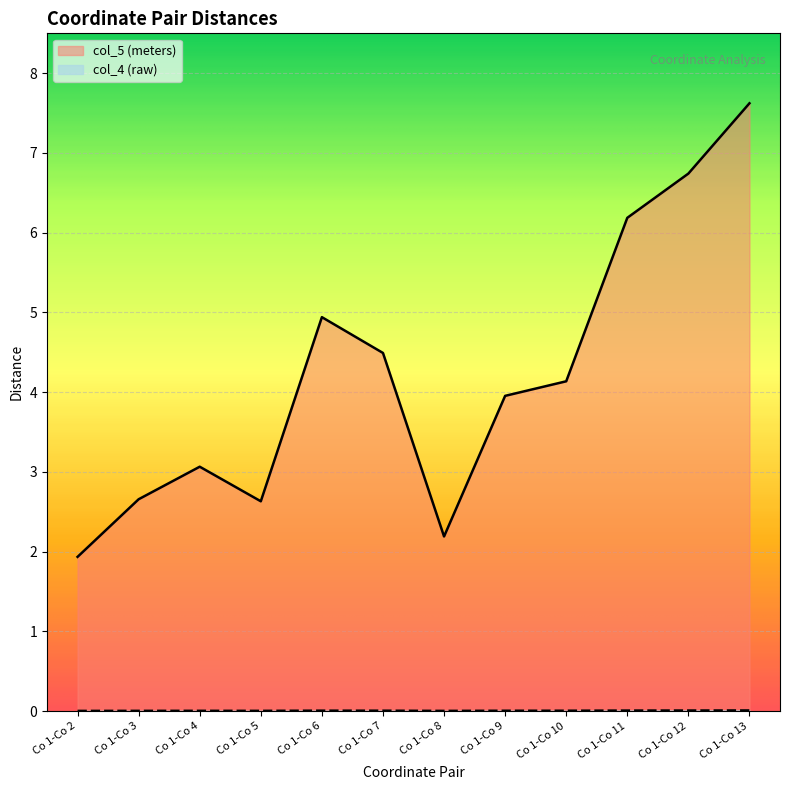

What is the total value across all series at Co 1-Co 6?

4.9